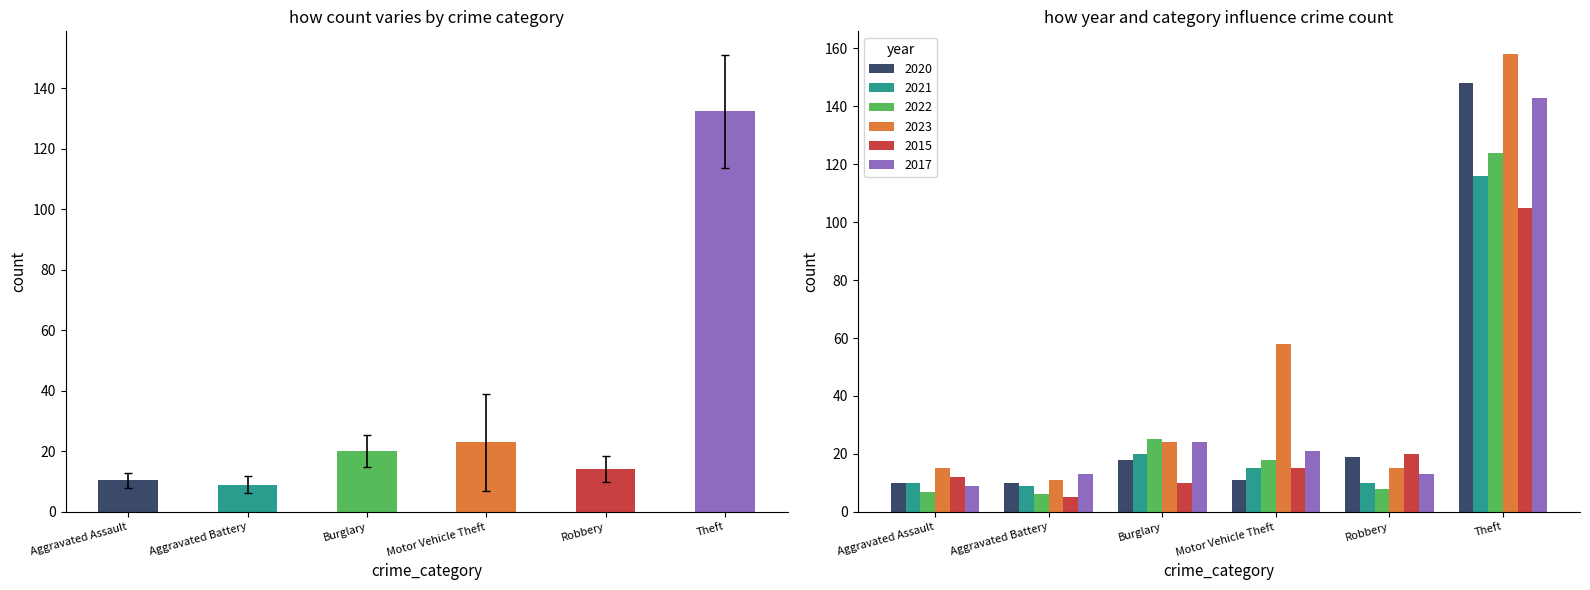

Does the chart contain stacked bars?

No